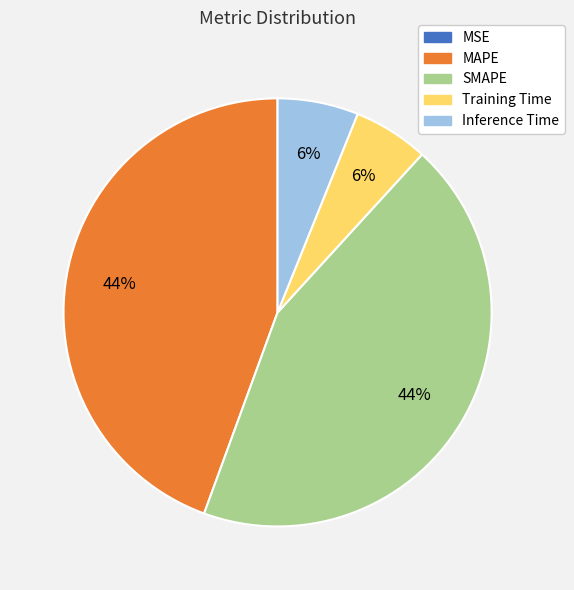

What is the ratio of the value at Training Time to the value at SMAPE?

0.1